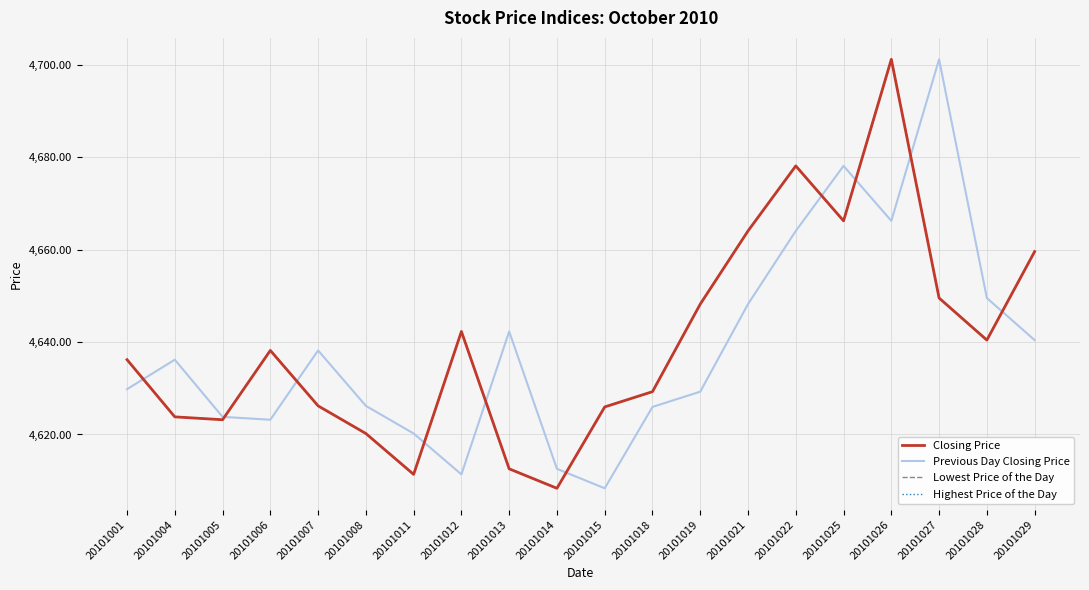

Does the chart have visible grid lines?

Yes